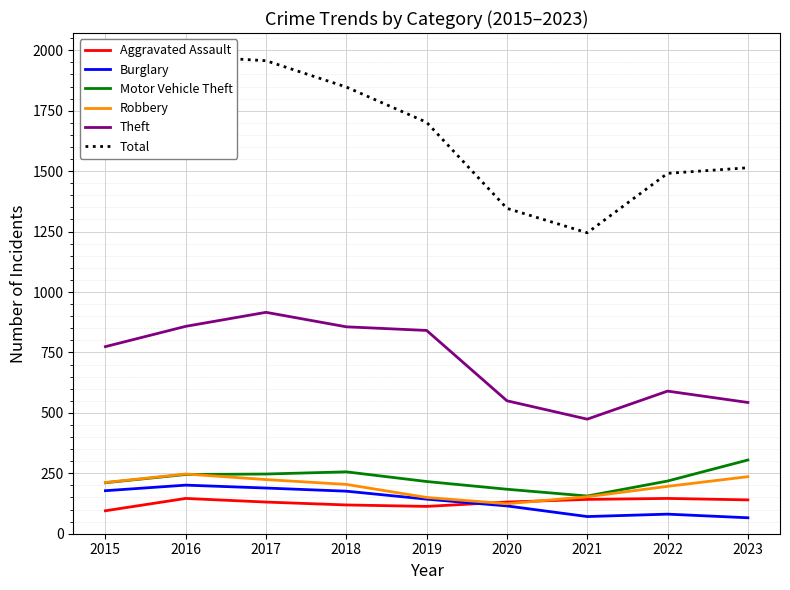

What is the difference between the maximum and minimum values in the Motor Vehicle Theft series?

149